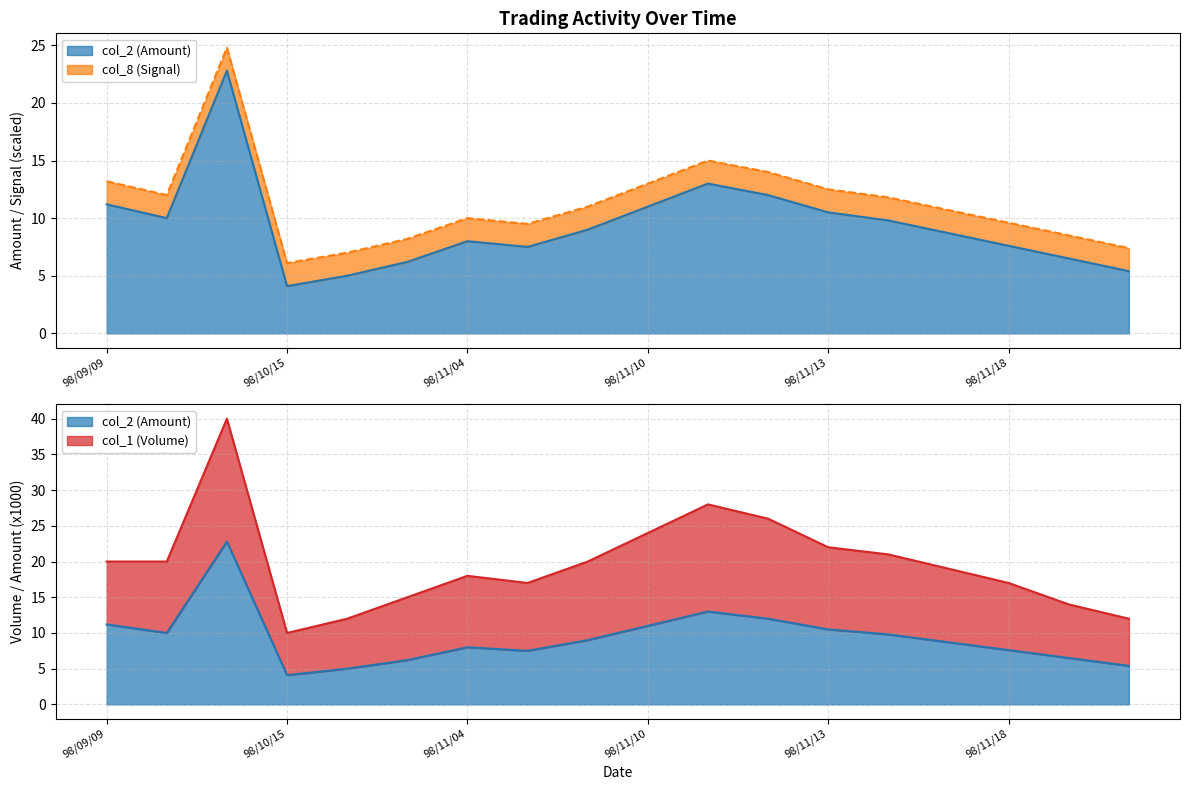

What is the label of the 7th point from the right?

98/11/12